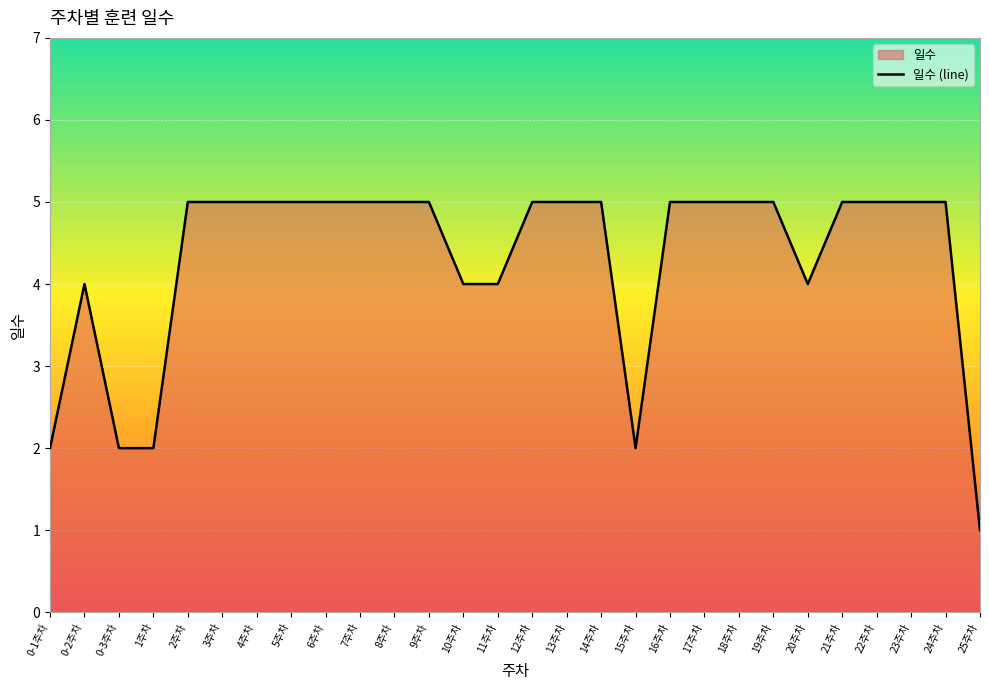

Reading left to right, what are all the values shown in this chart?

0-1주차=2	0-2주차=4	0-3주차=2	1주차=2	2주차=5	3주차=5	4주차=5	5주차=5	6주차=5	7주차=5	8주차=5	9주차=5	10주차=4	11주차=4	12주차=5	13주차=5	14주차=5	15주차=2	16주차=5	17주차=5	18주차=5	19주차=5	20주차=4	21주차=5	22주차=5	23주차=5	24주차=5	25주차=1